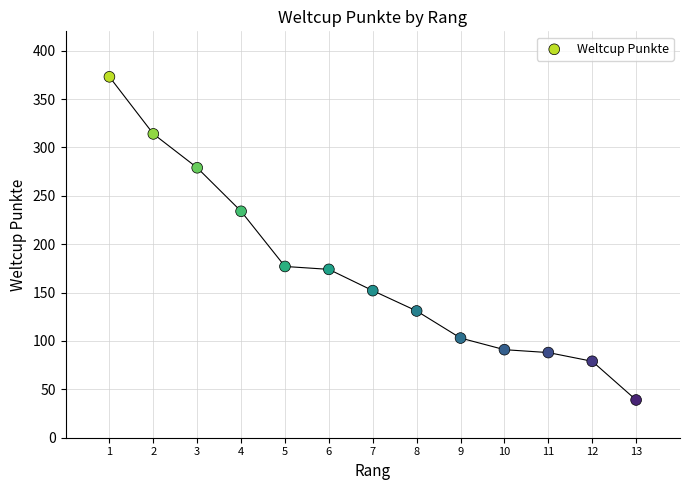

What is the range of Y values (max minus min)?

334